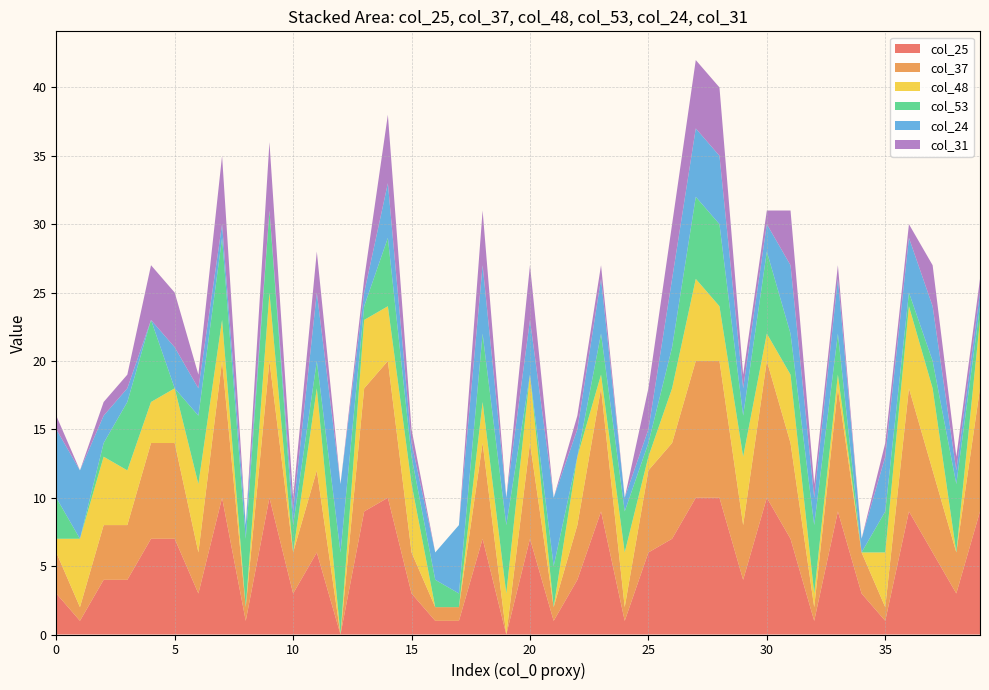

Reading left to right, transcribe all the data shown in this chart.

col_25: 3	1	4	4	7	7	3	10	1	10	3	6	0	9	10	3	1	1	7	0	7	1	4	9	1	6	7	10	10	4	10	7	1	9	3	1	9	6	3	9
col_37: 3	1	4	4	7	7	3	10	1	10	3	6	0	9	10	3	1	1	7	0	7	1	4	9	1	6	7	10	10	4	10	7	1	9	3	1	9	6	3	9
col_48: 1	5	5	4	3	4	5	3	0	5	0	6	0	5	4	5	0	0	3	3	5	0	5	1	4	1	4	6	4	5	2	5	1	1	0	4	6	6	0	5
col_53: 3	0	1	5	6	0	5	6	5	6	2	2	6	1	5	2	2	1	5	5	0	3	0	3	3	1	3	6	6	3	6	3	5	3	0	3	1	2	5	1
col_24: 5	5	2	1	0	3	2	1	1	0	1	5	5	1	4	1	2	5	5	2	4	5	2	4	1	1	5	5	5	2	2	5	2	4	1	4	4	4	1	1
col_31: 1	0	1	1	4	4	1	5	0	5	1	3	0	1	5	1	0	0	4	0	4	0	1	1	0	3	4	5	5	1	1	4	1	1	0	1	1	3	1	1